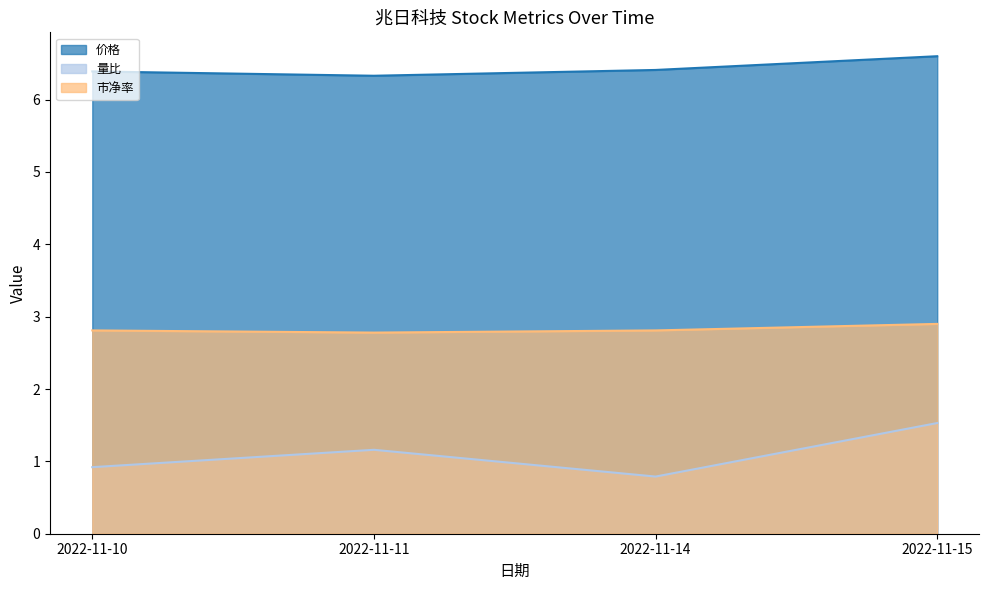

Count the 量比 values in the range 0 to 1.

2